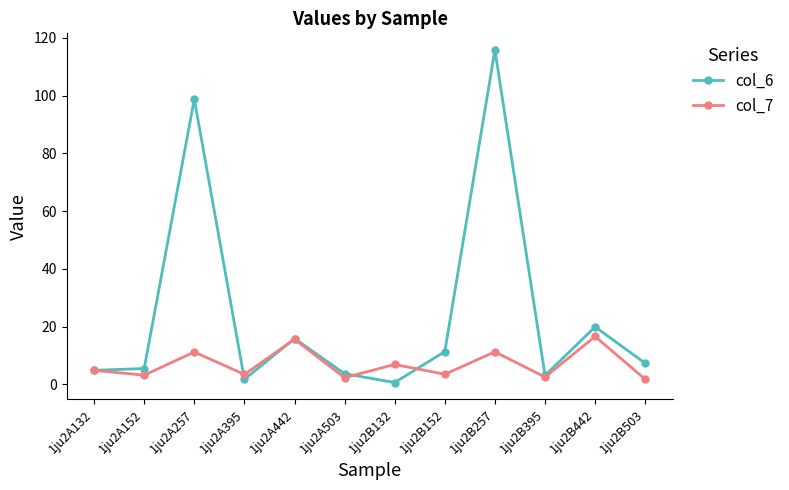

What is the difference between the col_6 values at 1ju2B442 and 1ju2A257?

78.9